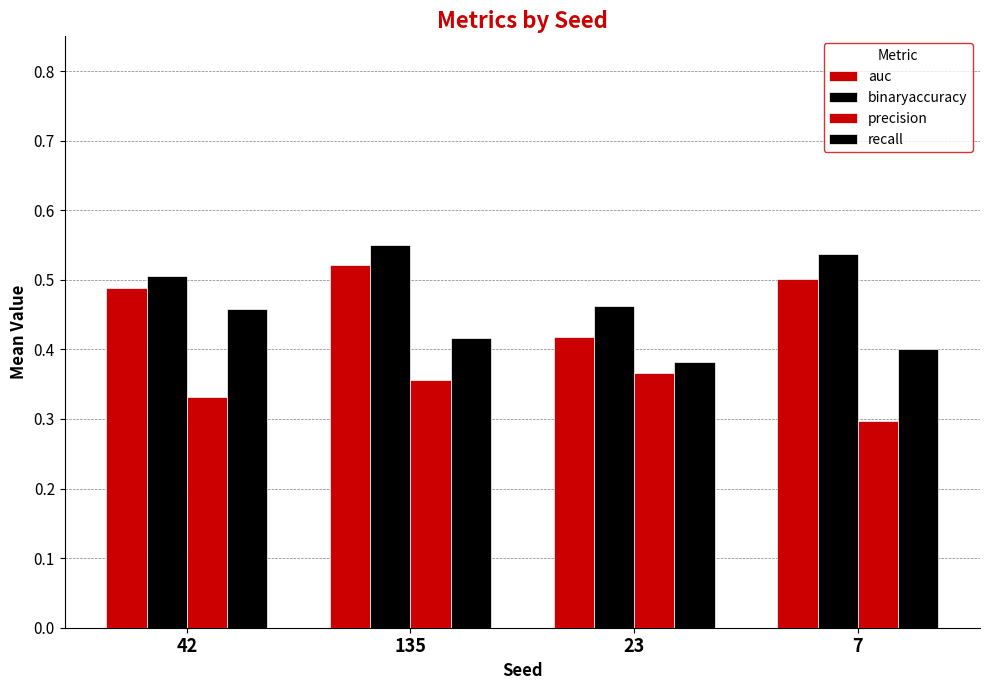

What is the sum of the recall values at 135 and 42?

0.9